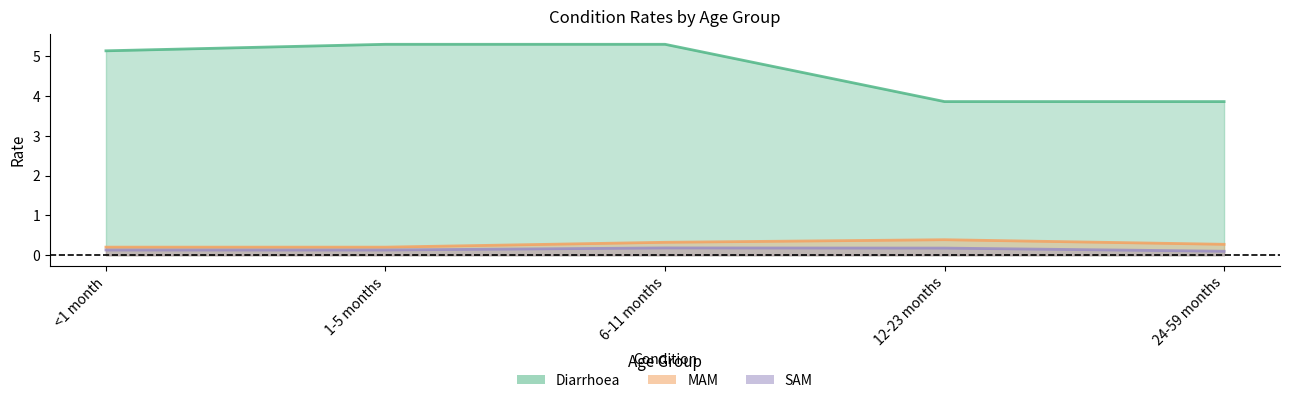

What is the difference between the maximum and minimum values in the Diarrhoea series?

1.4